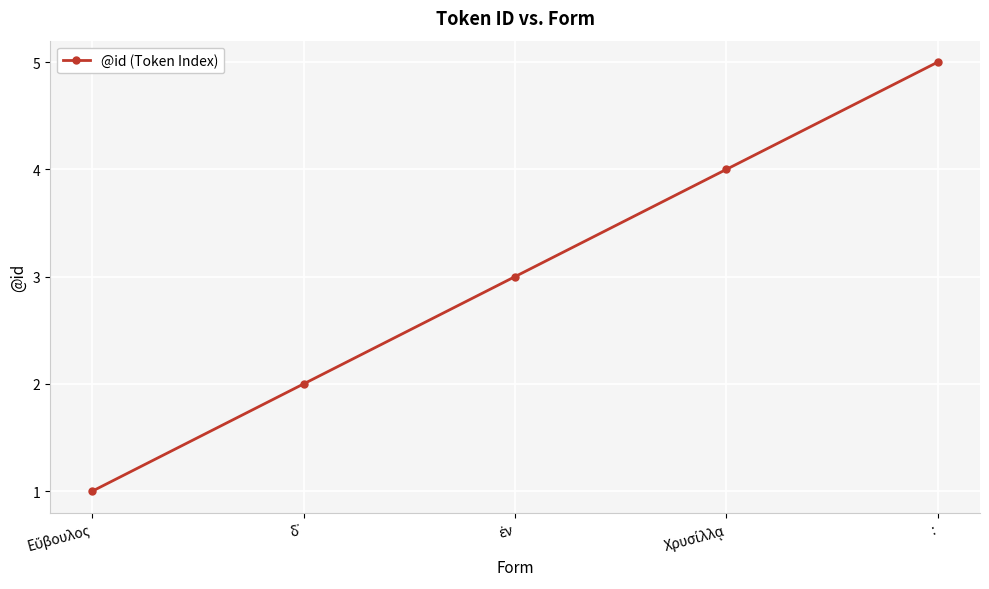

Which label corresponds to the largest value in the chart?

: